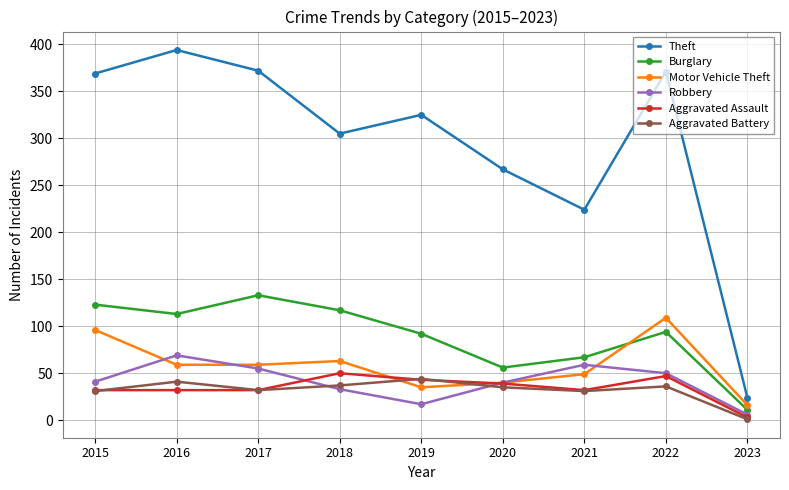

Is the value of Aggravated Battery at 2018 greater than the value of Motor Vehicle Theft at 2021?

No